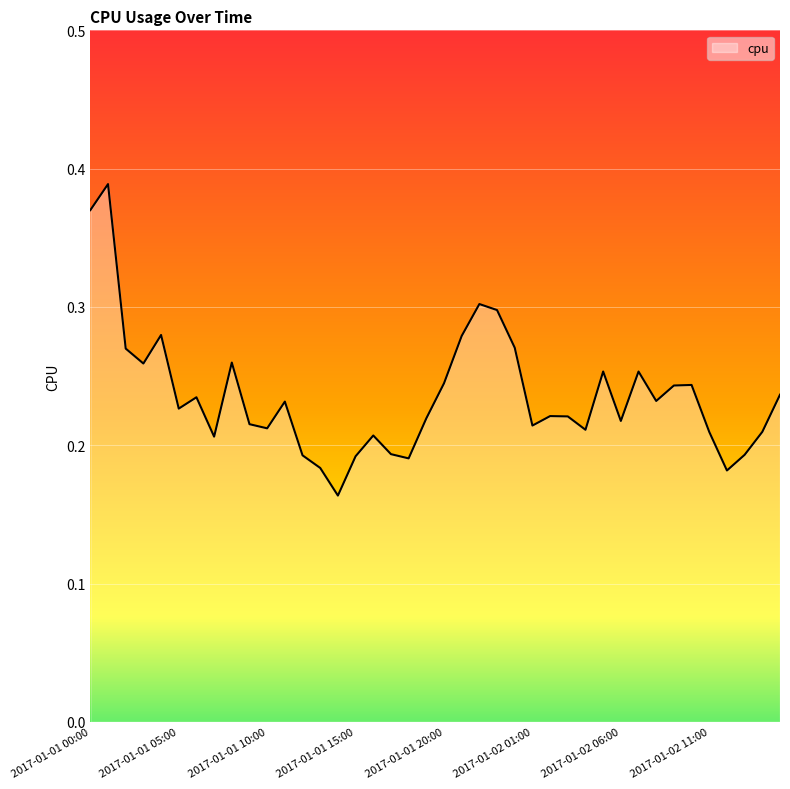

Does the chart have visible grid lines?

Yes